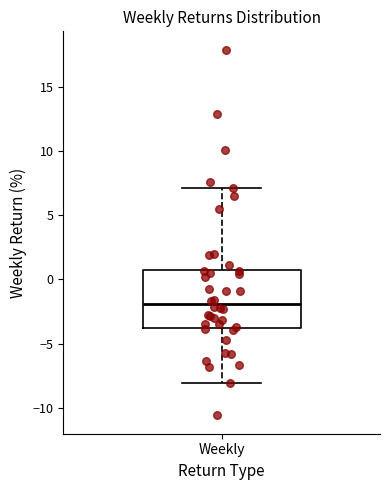

Transcribe this box plot: give where the median line is, the range the box spans, and where the two whiskers end, as read against the y-axis. The values are not printed on the chart, so give them approximately, as read against the axis.

median -2, box -4 to 1, whiskers -8 to 7